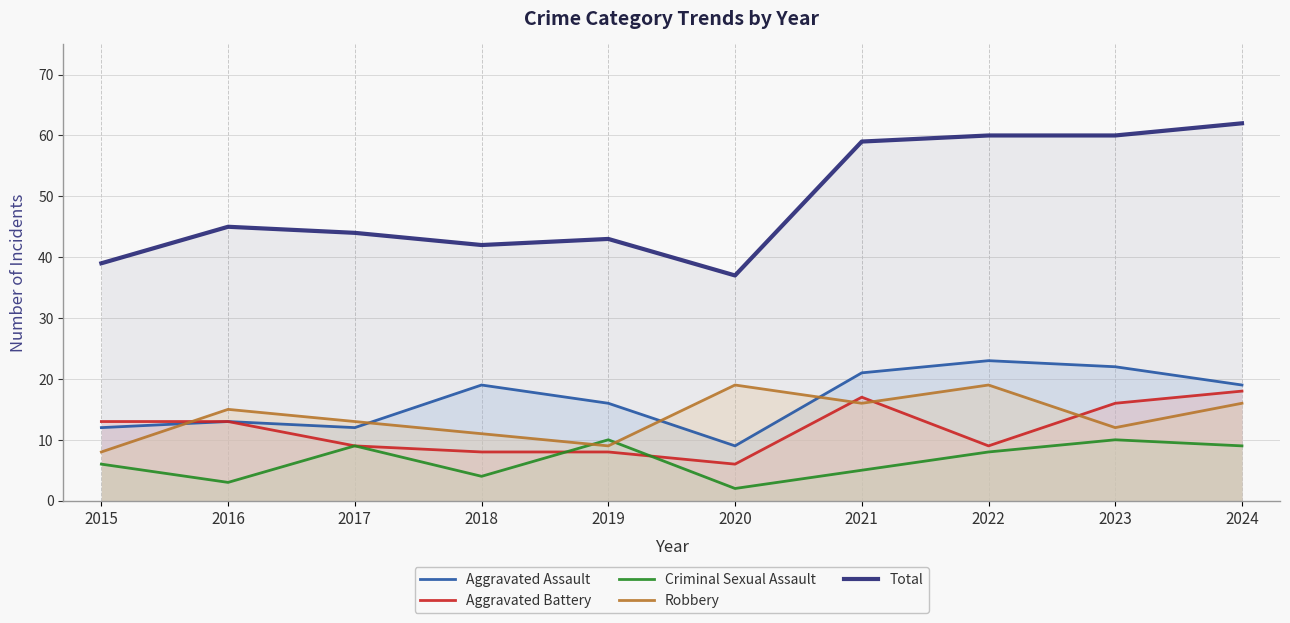

True or false: Total and Aggravated Assault intersect in this chart.

False